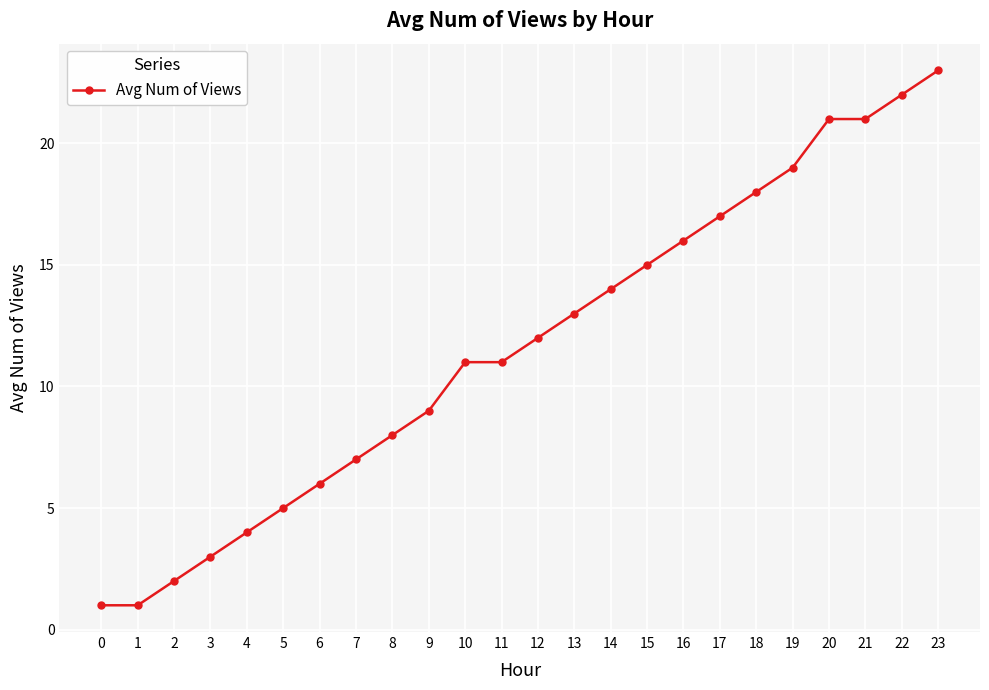

Read the value at 4.

4